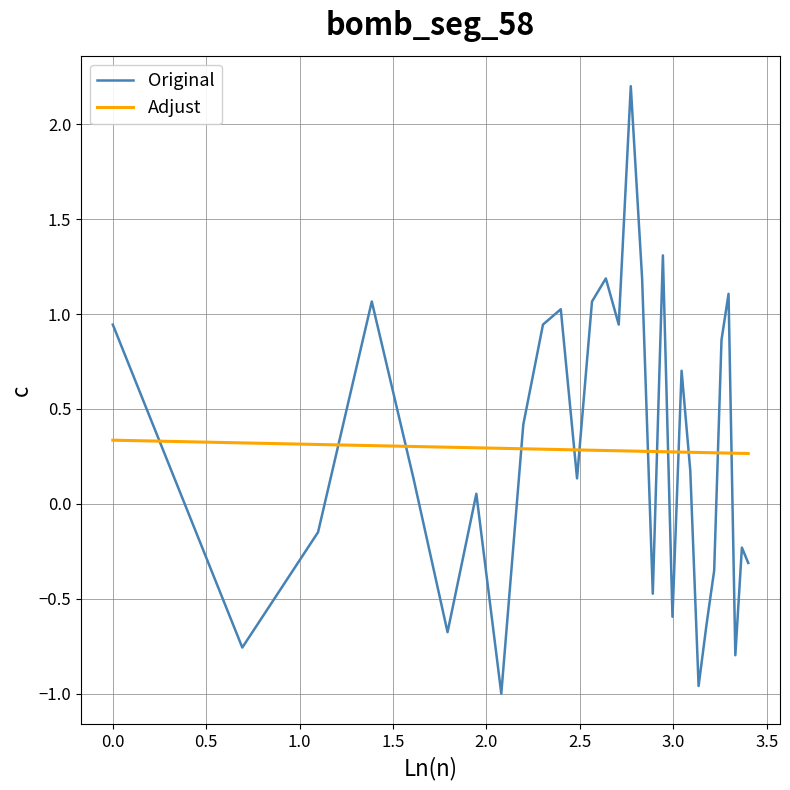

True or false: Original and Adjust intersect in this chart.

True